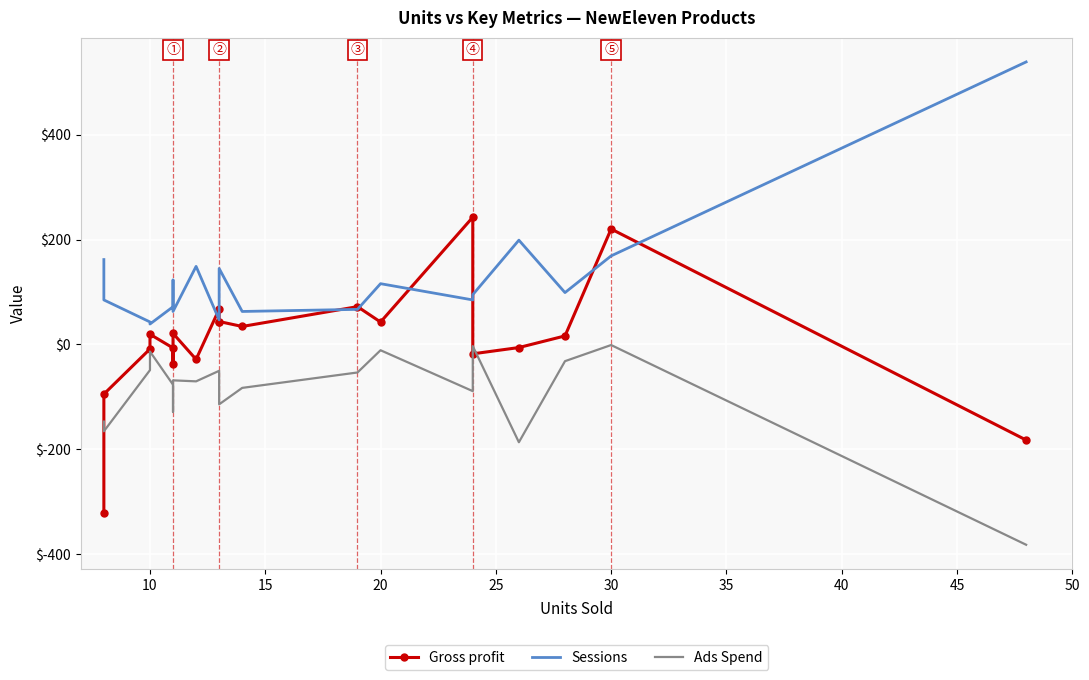

In Sessions, how many points are lower than both neighbors (excluding endpoints)?

6